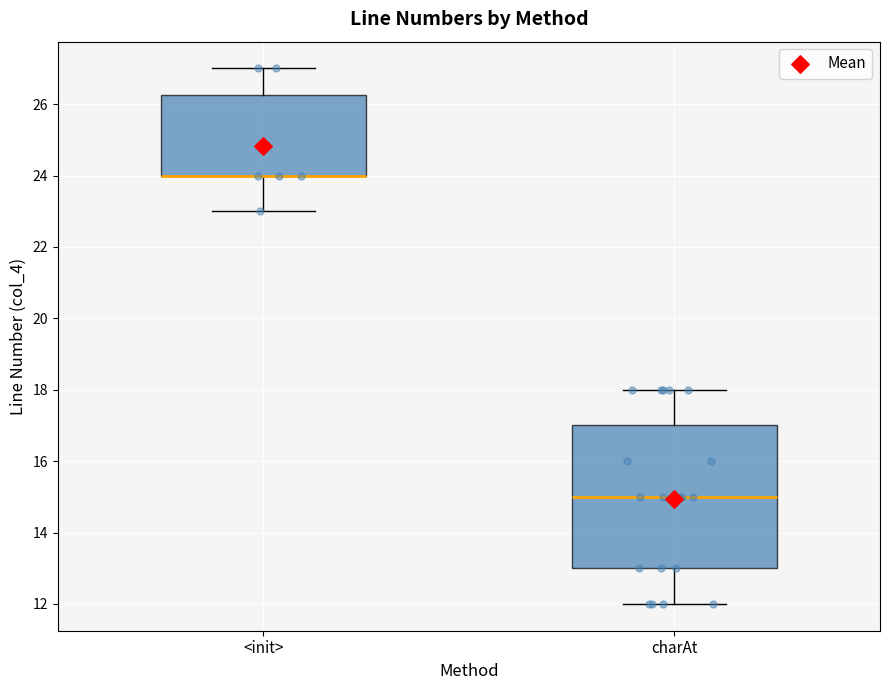

Reading left to right, read every box against the y-axis: the position of its median line, the range the box covers, and the ends of its whiskers. The values are not printed on the chart, so give them approximately, as read against the axis.

<init>: median 24.0 (drawn on the box's lower edge), box 24.0 to 26.2, whiskers 23.0 to 27.0
charAt: median 15.0, box 13.0 to 17.0, whiskers 12.0 to 18.0